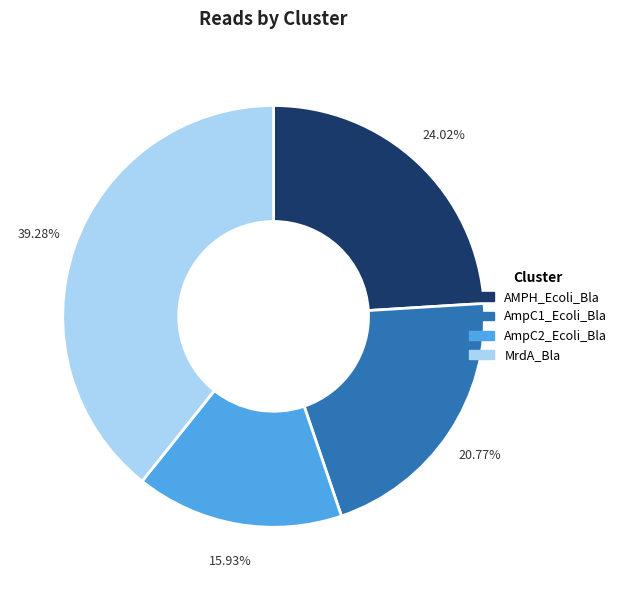

What percentage is the AmpC1_Ecoli_Bla slice, to the nearest percent?

21%